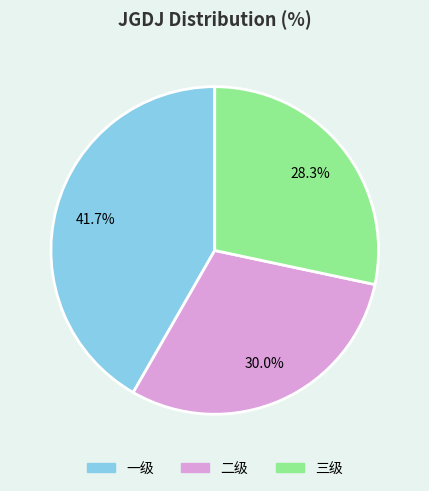

To the nearest percent, what percentage of the pie is 三级?

28%